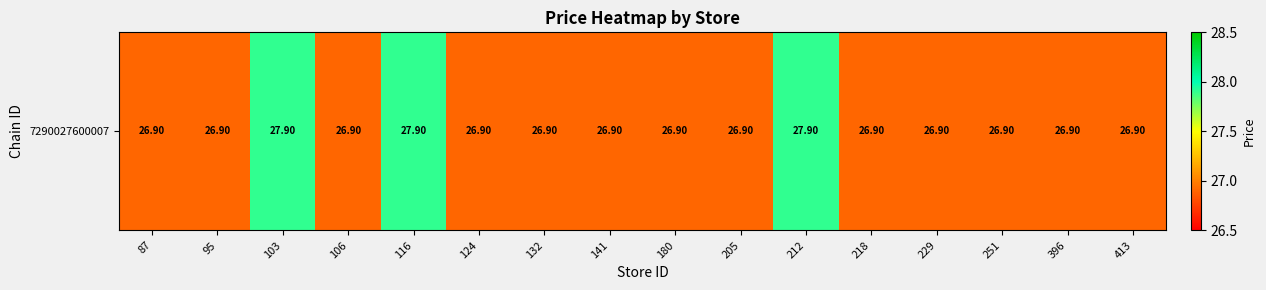

Reading left to right, transcribe all the data shown in this chart.

26.9	26.9	27.9	26.9	27.9	26.9	26.9	26.9	26.9	26.9	27.9	26.9	26.9	26.9	26.9	26.9